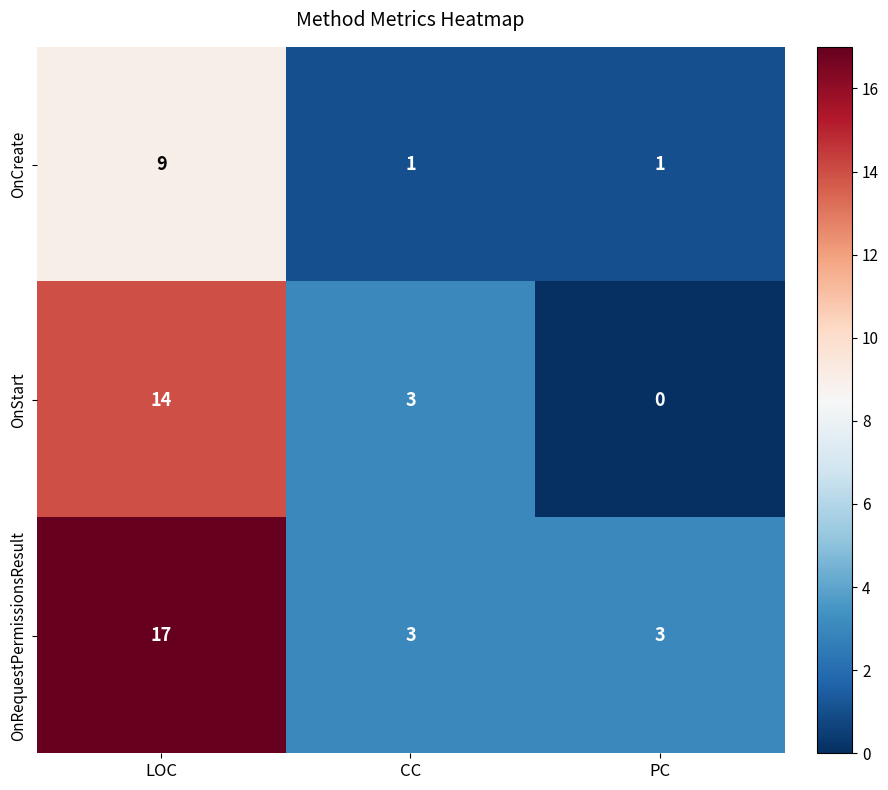

Is it true that OnCreate equals 1 at CC?

True